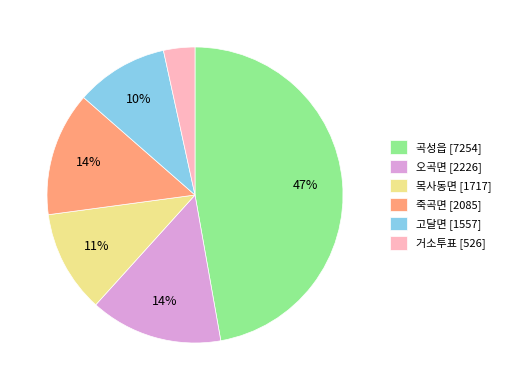

Combined, do 곡성읍 [7254] and 죽곡면 [2085] account for over 50%?

Yes